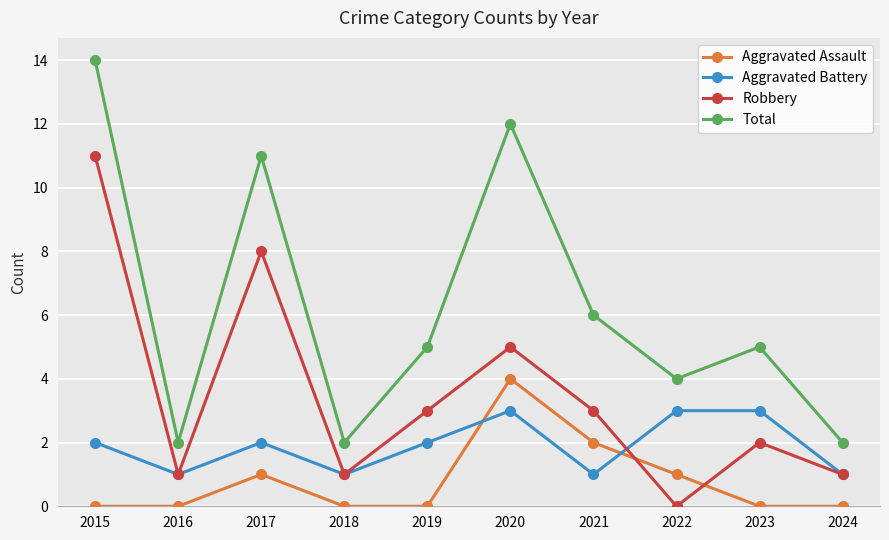

The Total series shows 2 at 2024. True or false?

True